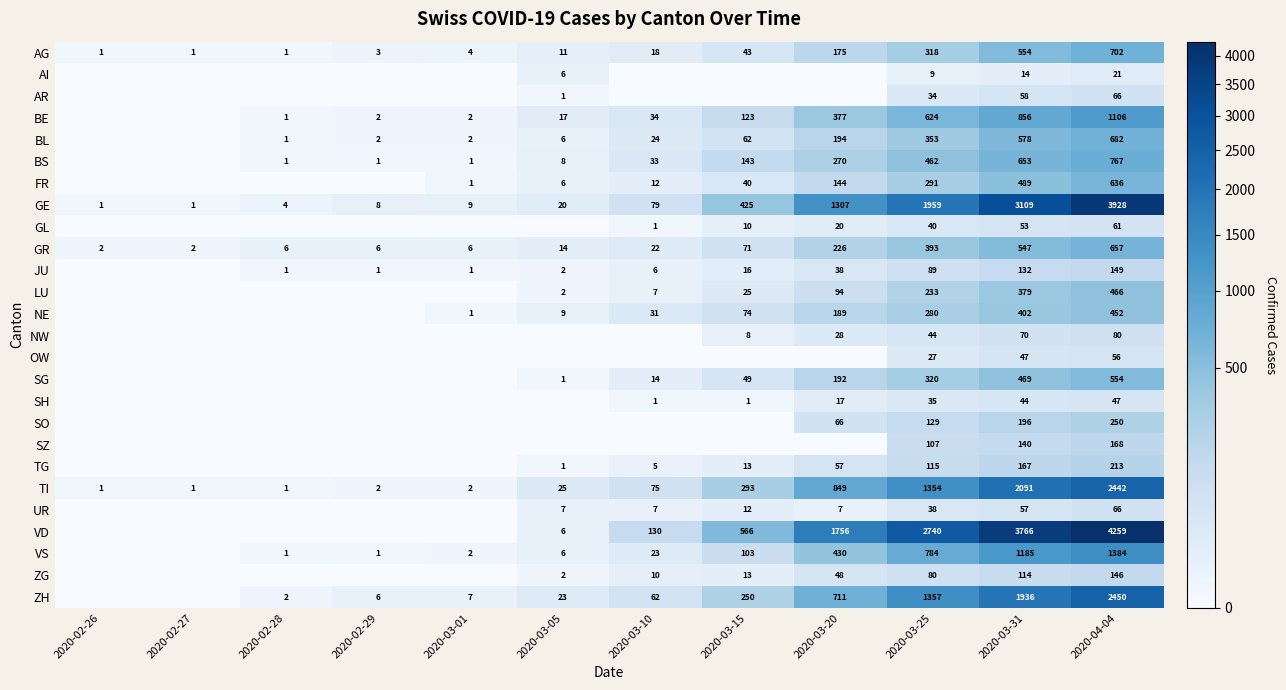

What is the sum of the TG values at 2020-03-10 and 2020-03-05?

6